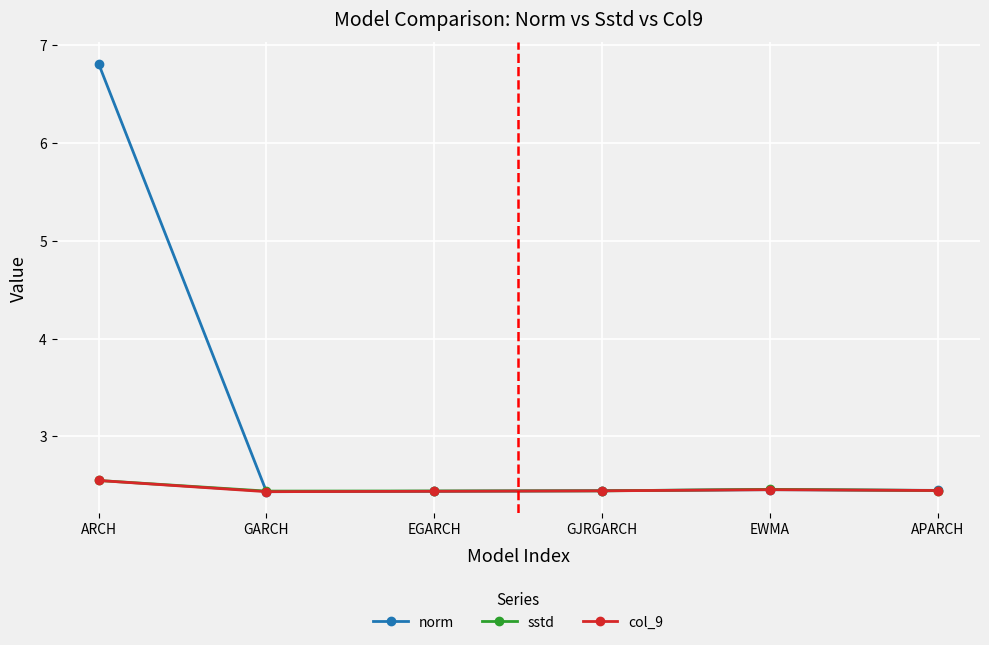

What are all the series names shown in the legend?

norm, sstd, col_9